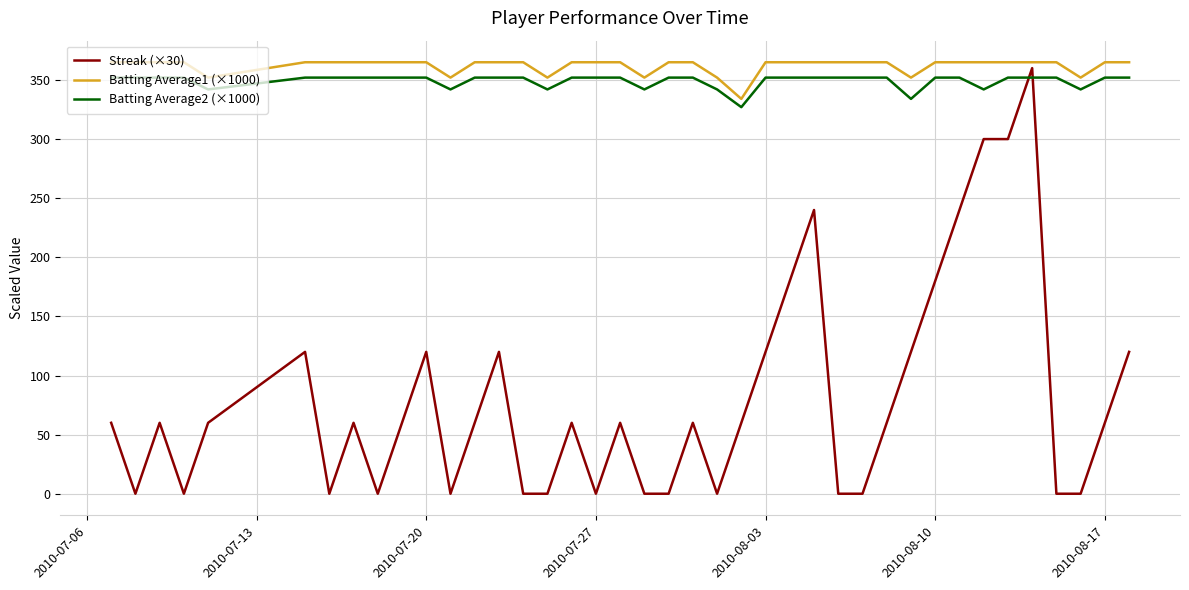

Is this an area chart (filled region under the line)?

No